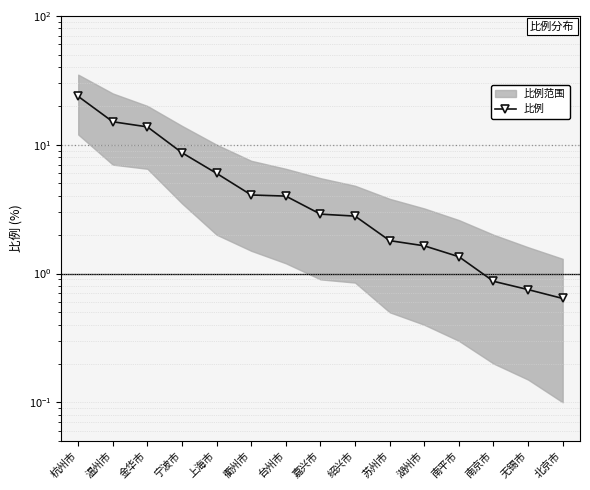

At which label does the data first exceed 2?

杭州市